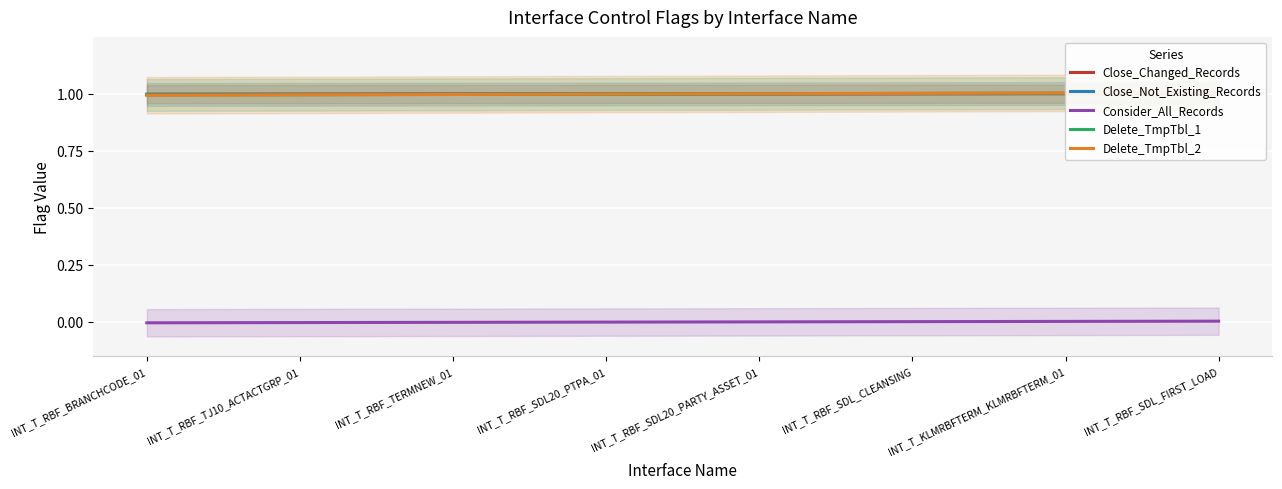

List the labels in order of Delete_TmpTbl_1 value, largest first.

INT_T_RBF_SDL_FIRST_LOAD, INT_T_KLMRBFTERM_KLMRBFTERM_01, INT_T_RBF_SDL_CLEANSING, INT_T_RBF_SDL20_PARTY_ASSET_01, INT_T_RBF_SDL20_PTPA_01, INT_T_RBF_TERMNEW_01, INT_T_RBF_TJ10_ACTACTGRP_01, INT_T_RBF_BRANCHCODE_01